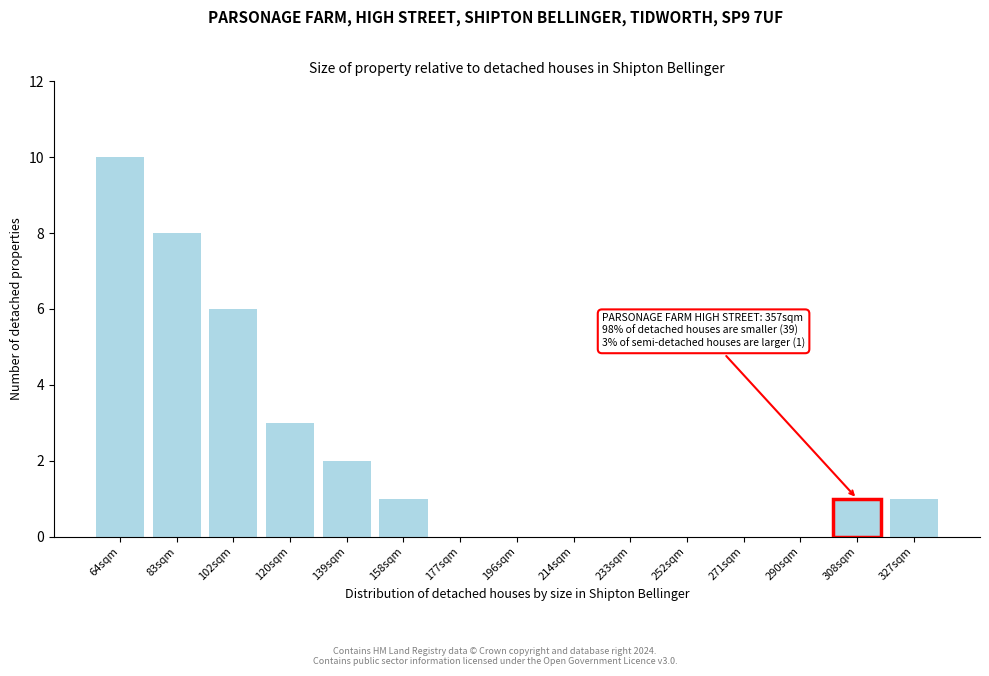

Reading left to right, what are all the values shown in this chart?

64sqm=10	83sqm=8	102sqm=6	120sqm=3	139sqm=2	158sqm=1	177sqm=0	196sqm=0	214sqm=0	233sqm=0	252sqm=0	271sqm=0	290sqm=0	308sqm=1	327sqm=1